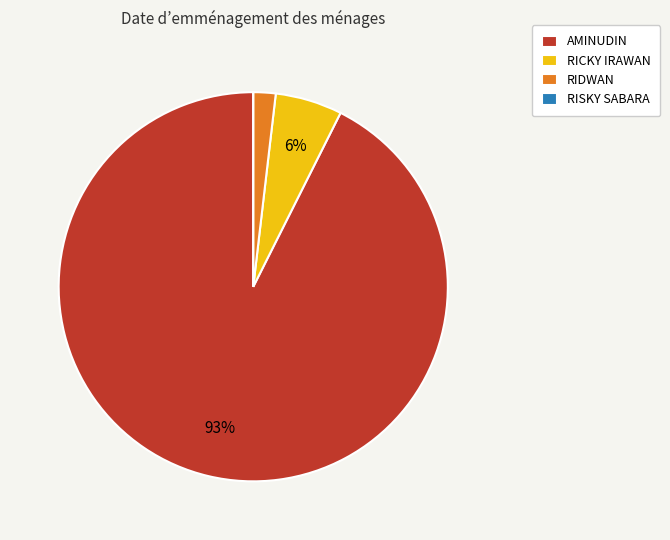

Which slice is the largest?

AMINUDIN